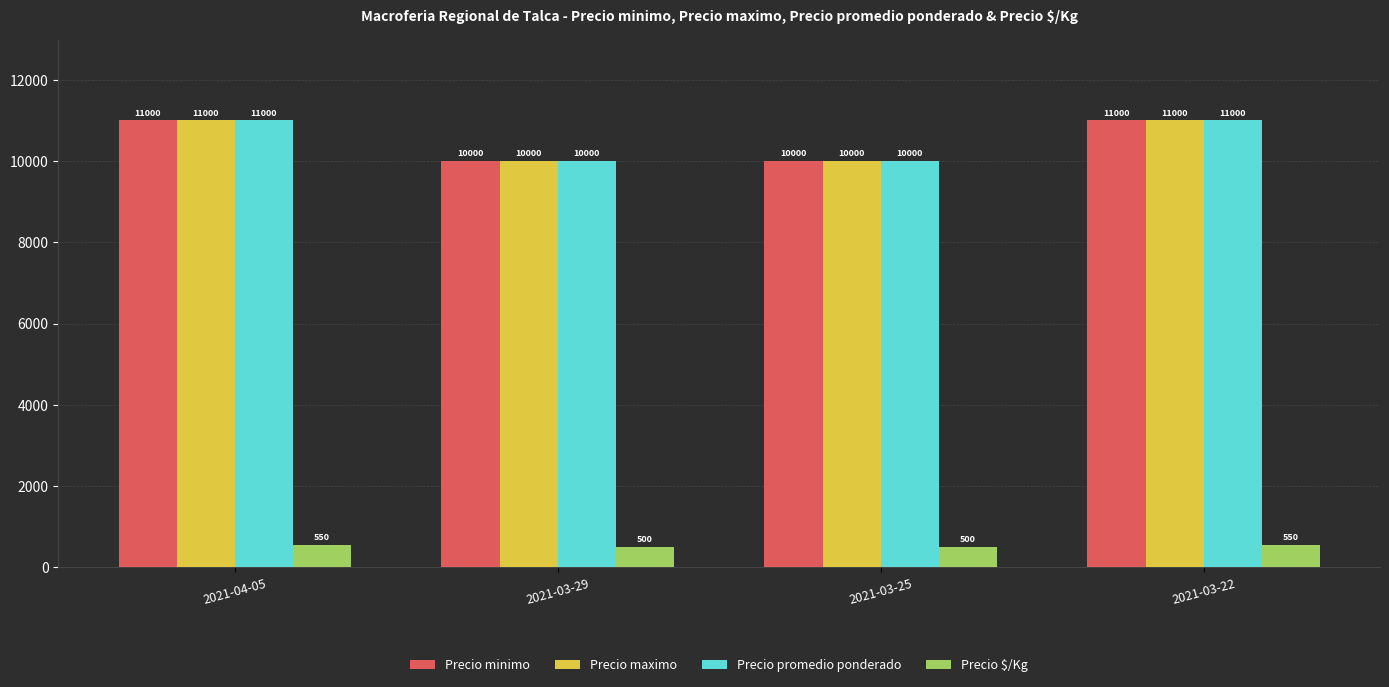

At how many categories does at least one series exceed 10760?

2